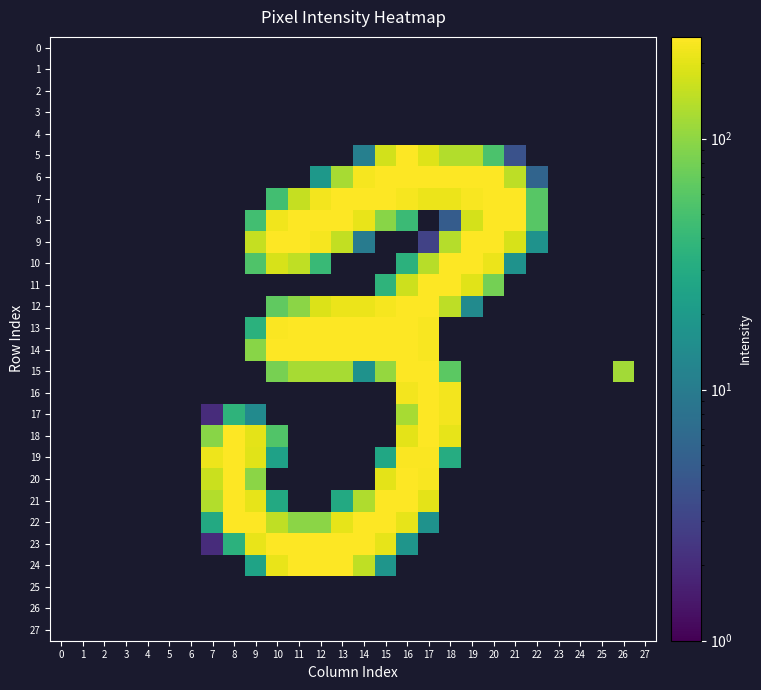

How many data points does each series have?

28